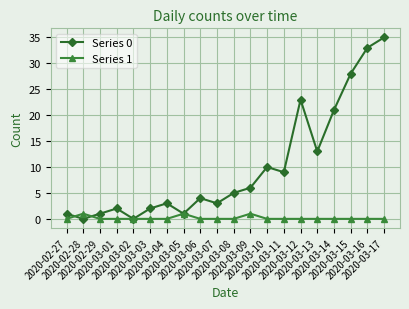

Is it true that Series 0 equals 22 at 2020-03-16?

False